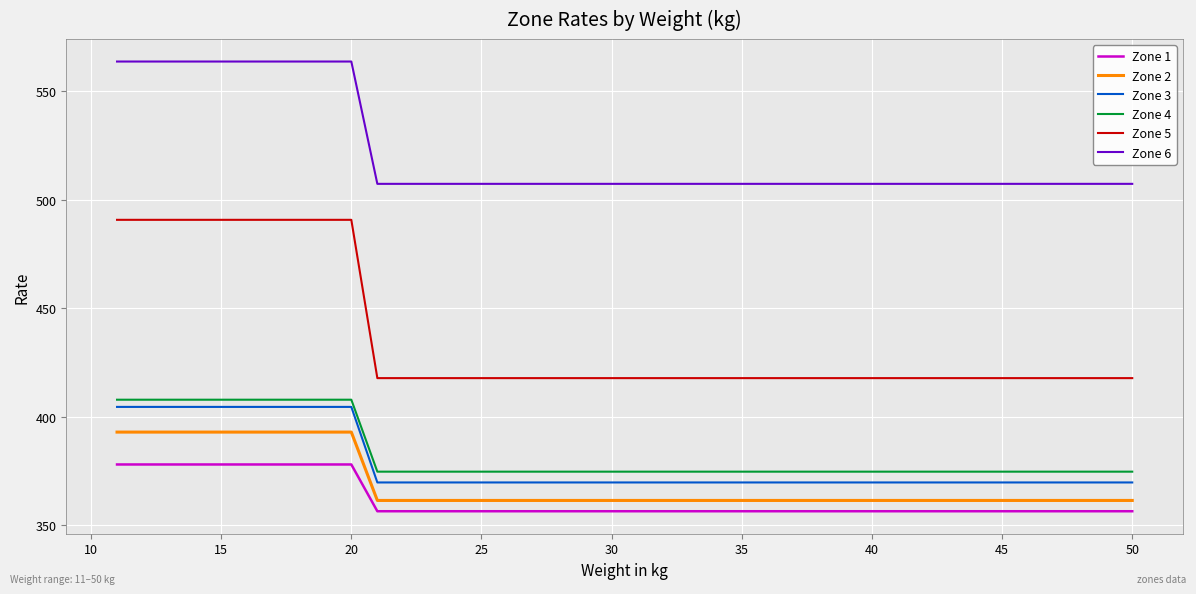

What is the difference between the second highest and minimum values in the Zone 4 series?

33.2